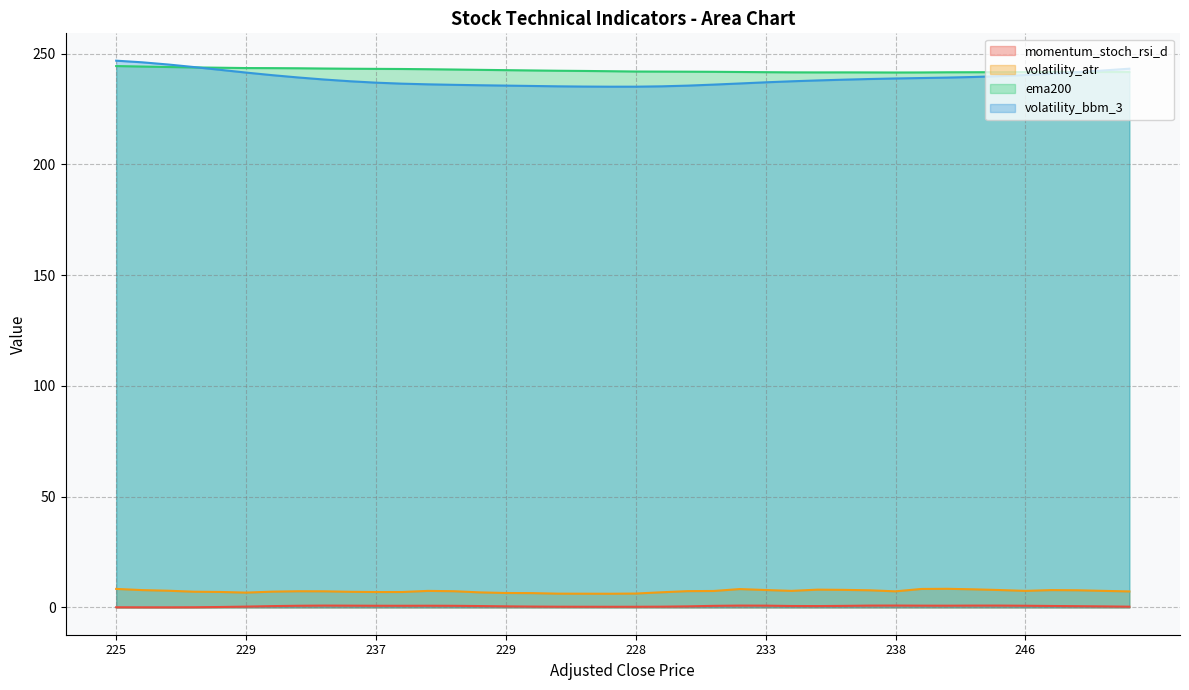

What is the total value across all series at 233?

487.2